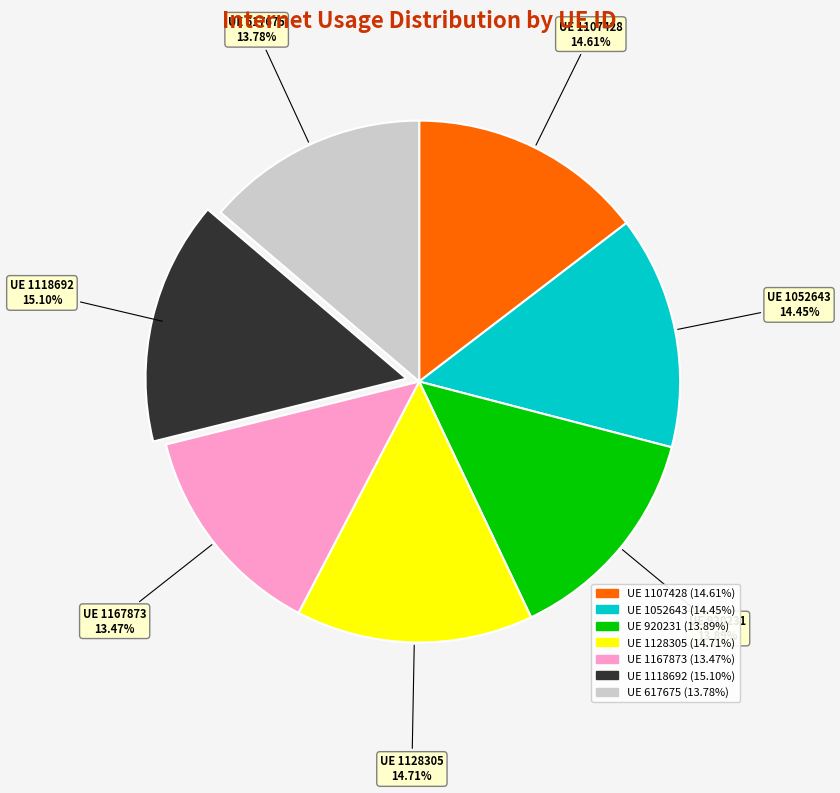

How many segments does this pie chart have?

7